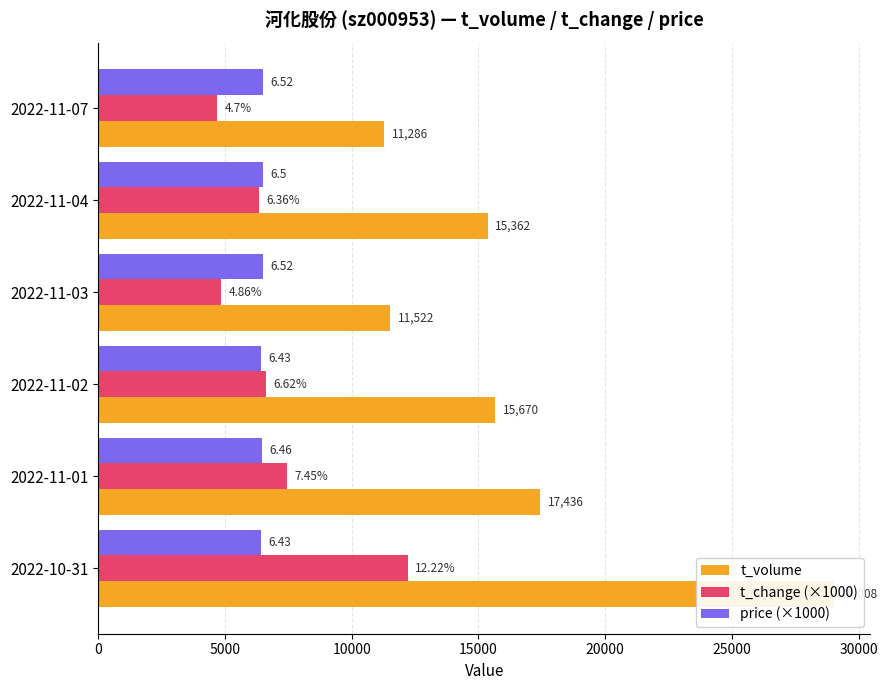

What is the total value across all series at 2022-11-01?

31346